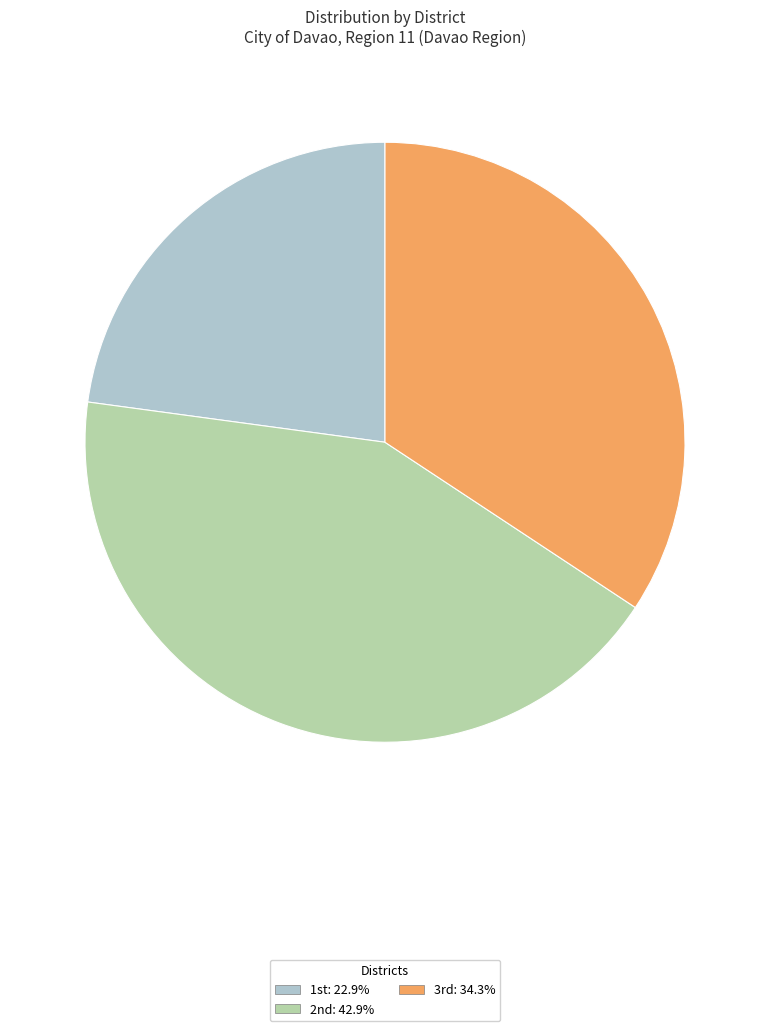

Which slice is the smallest?

1st